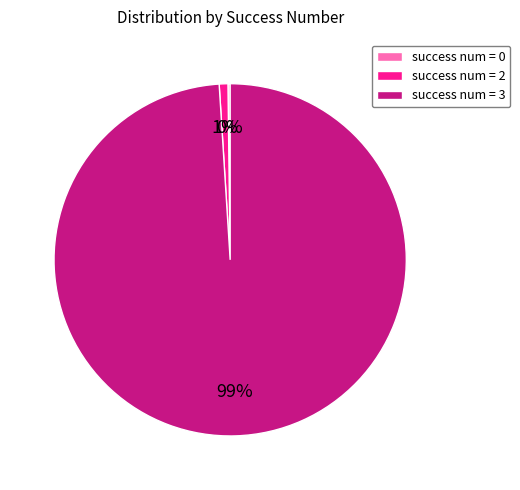

True or false: success num = 3 accounts for 99% of the total.

True